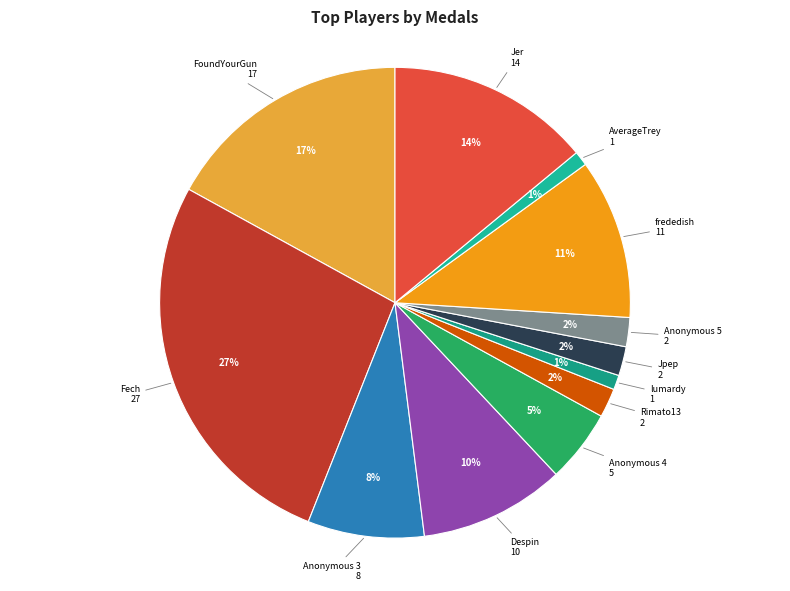

Count the number of slices in the pie.

12